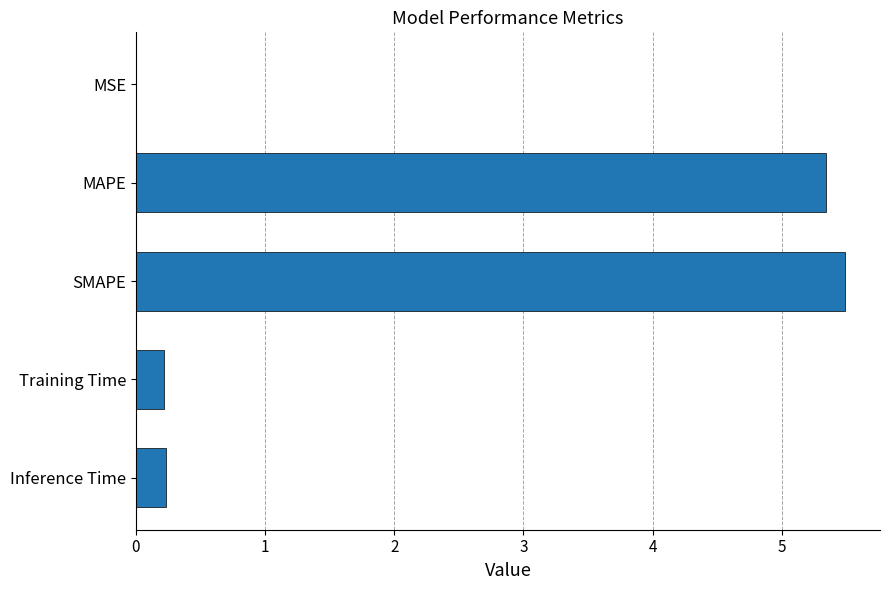

What value does the data have at MAPE?

5.3